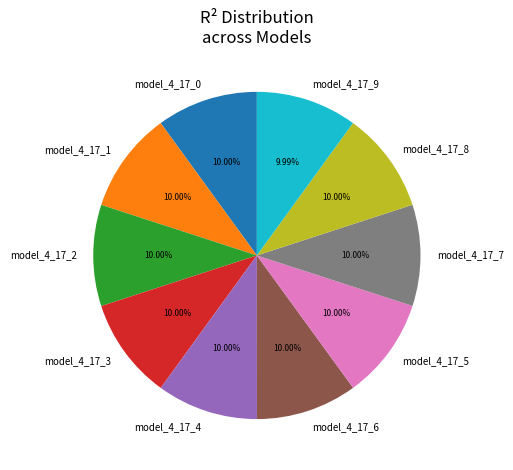

Does model_4_17_3 account for over 50% of the chart?

No